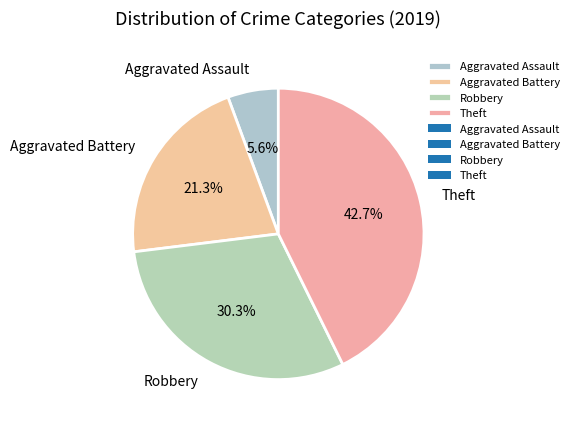

Do Robbery and Aggravated Assault together represent more than half of the pie?

No